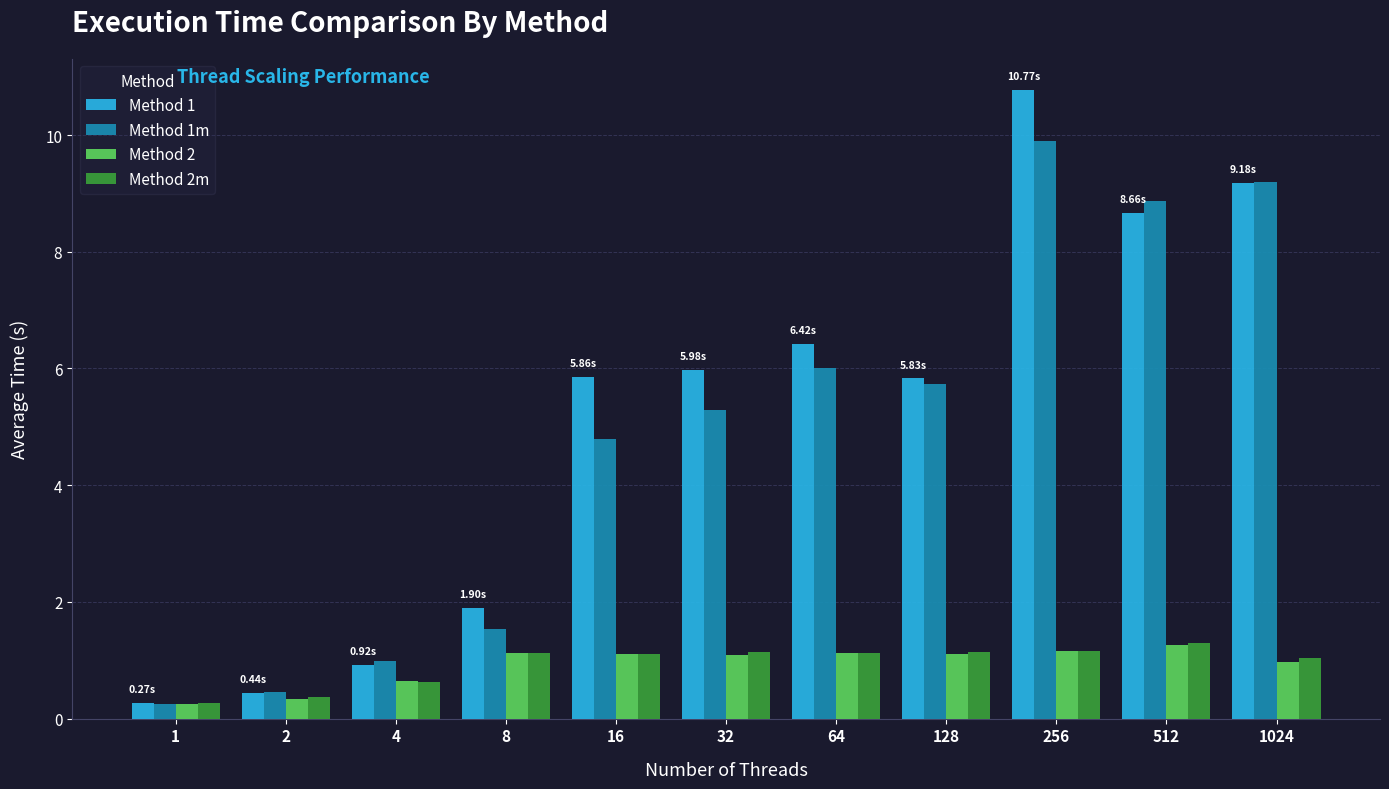

What is the difference between the maximum and minimum values in the Method 2 series?

1.0